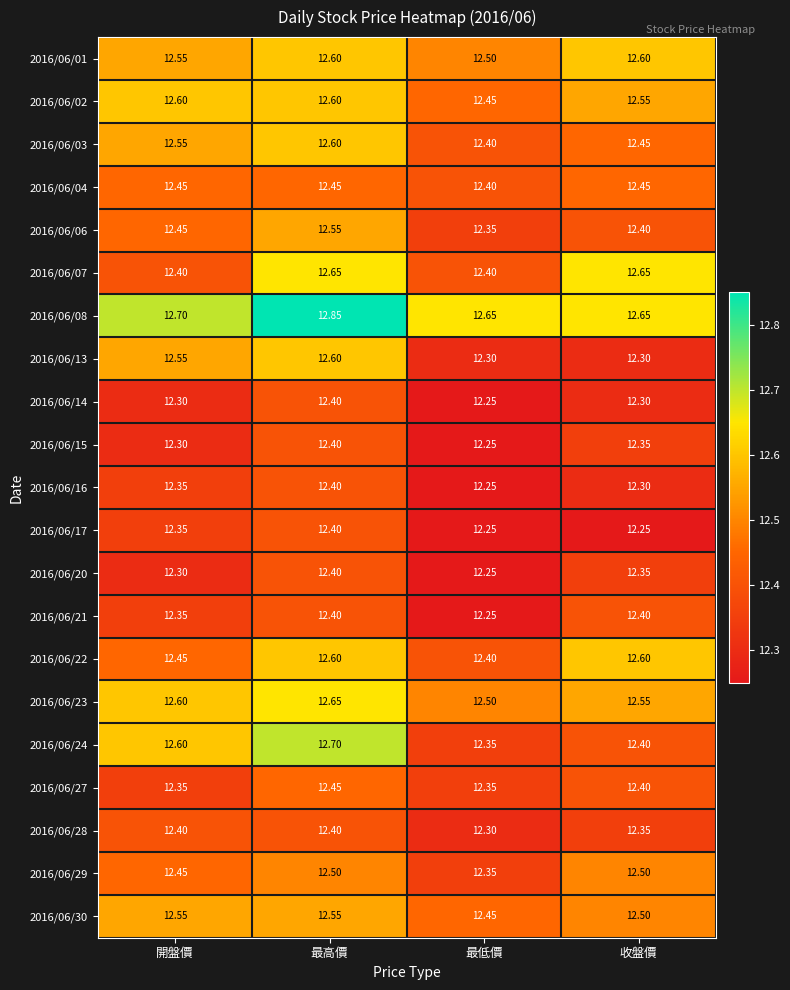

Which category has the lowest value in the 2016/06/24 series?

最低價